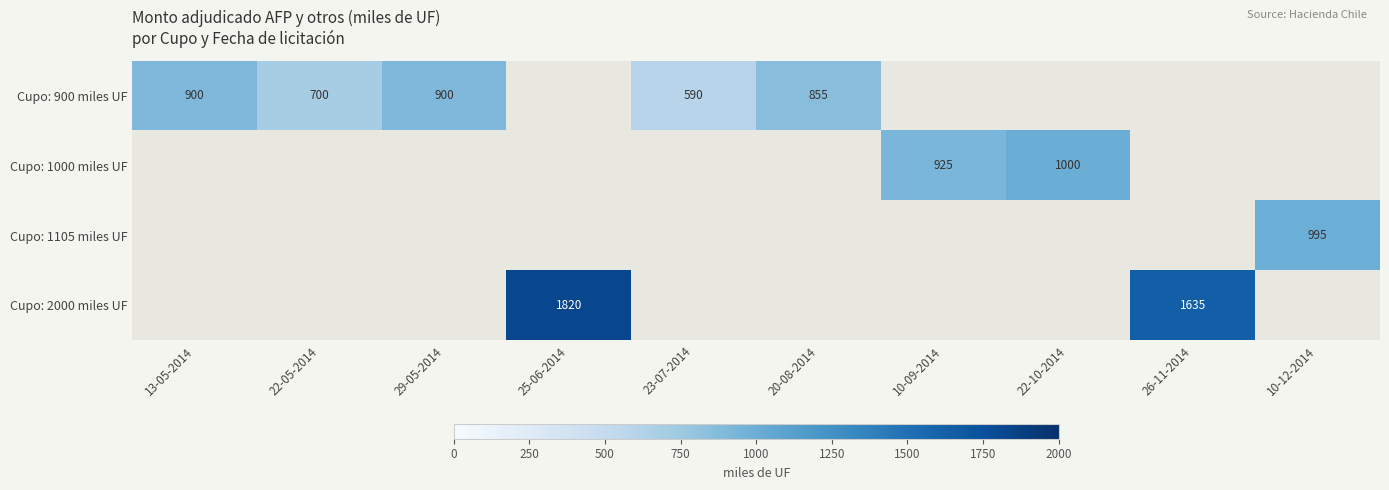

Between 10-09-2014 and 10-12-2014, which is larger?

10-12-2014